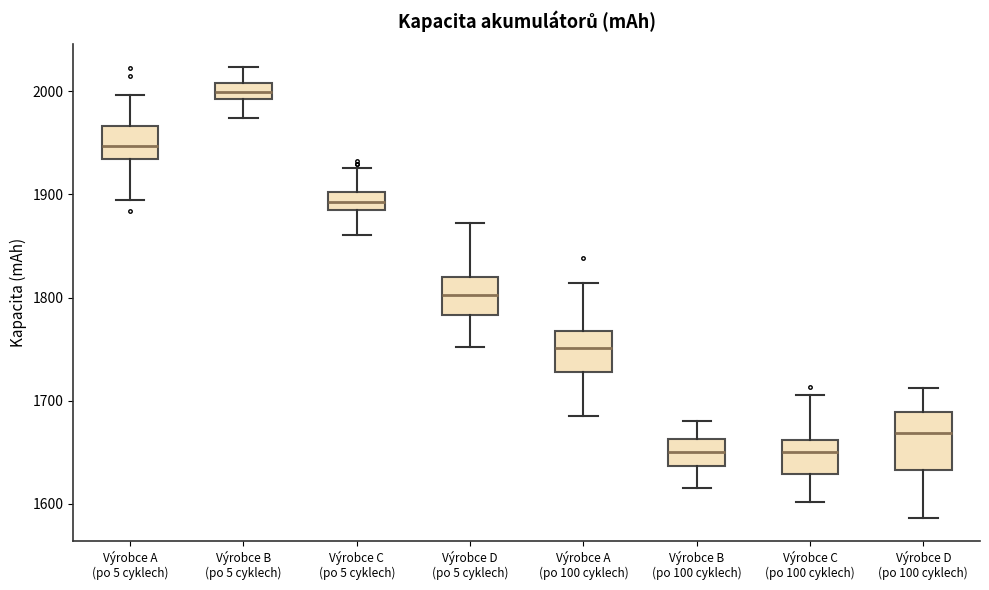

Where is the lower edge of the box for Výrobce C (po 100 cyklech) on the y-axis? The values are not printed on the chart, so give them approximately, as read against the axis.

1630